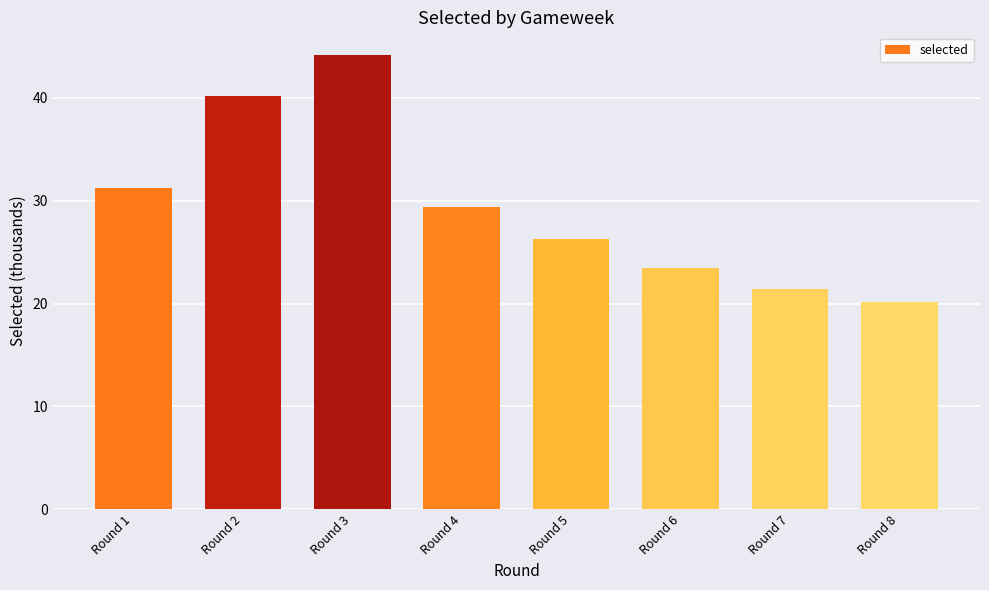

What is the difference between the second highest and second lowest values?

18.7